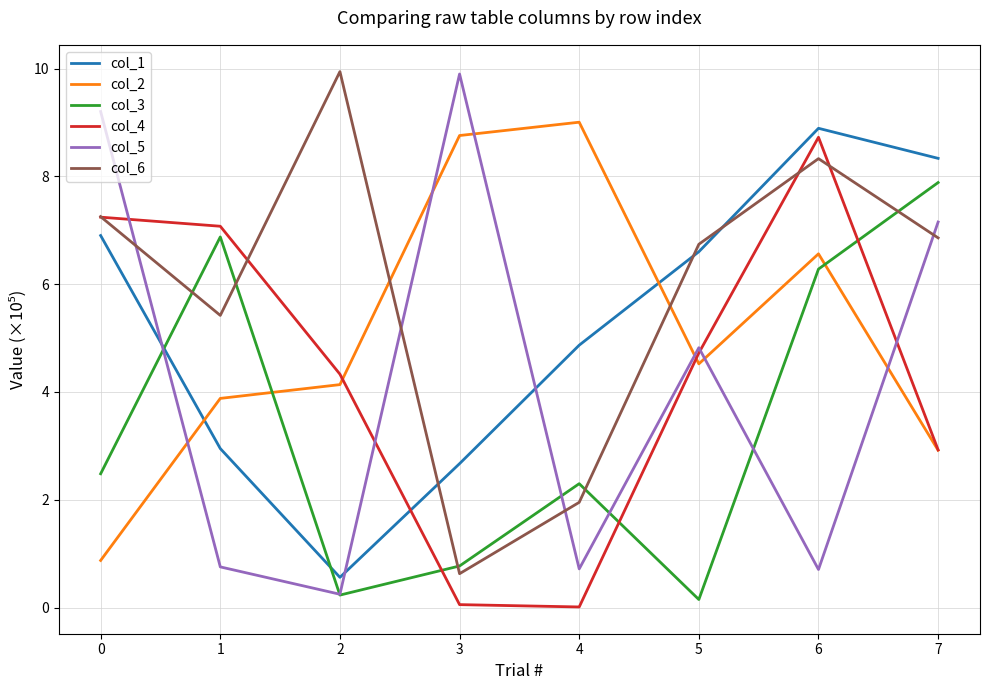

What is the difference between the col_5 values at 0 and 3?

0.7